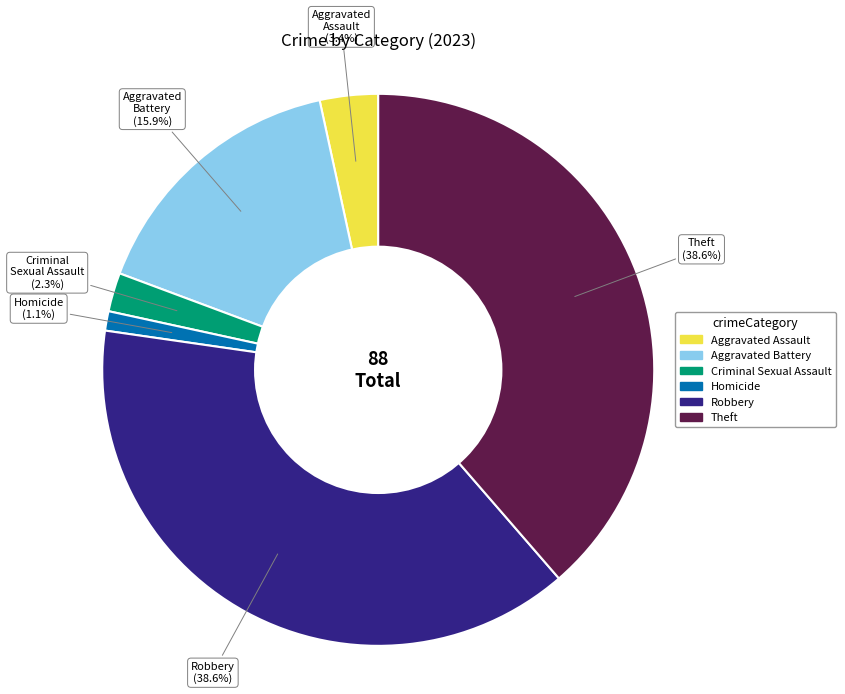

To the nearest percent, what is the combined percentage of Homicide and Criminal Sexual Assault?

3%